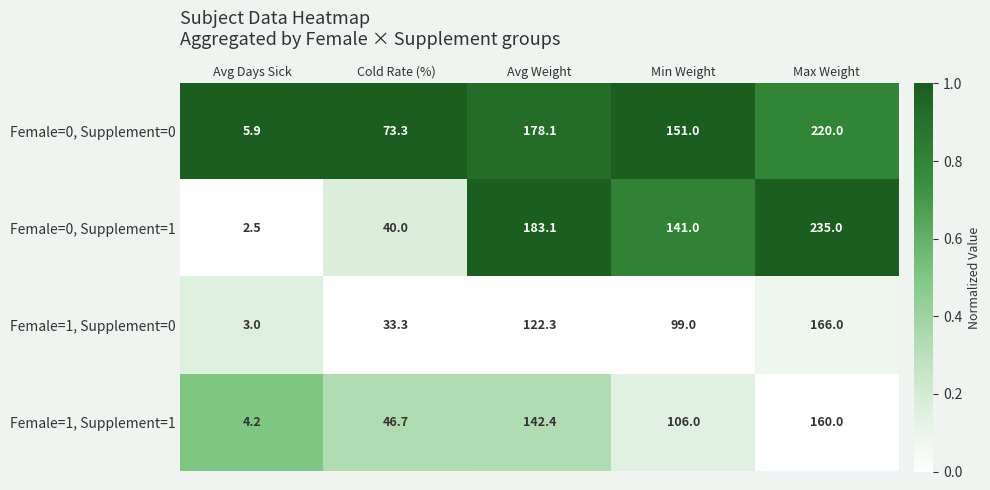

The Female=0, Supplement=1 series shows 235.0 at Max Weight. True or false?

True